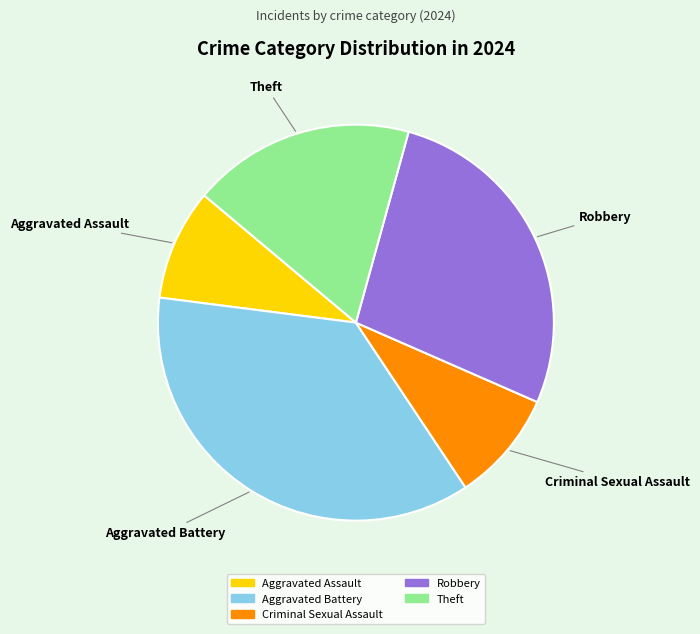

Does Robbery represent more than half of the total?

No